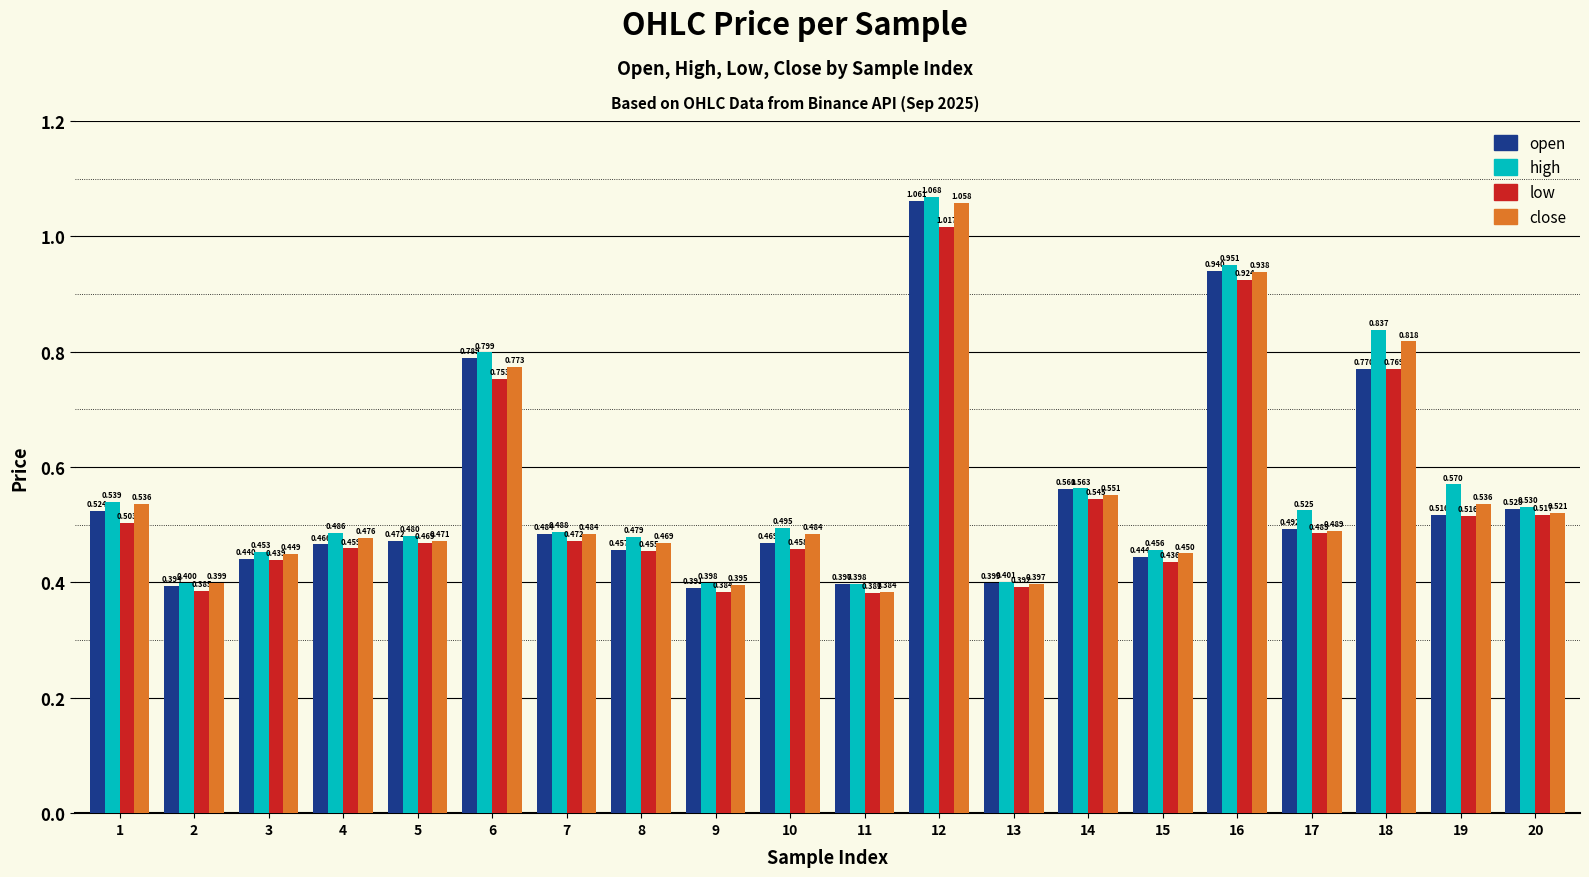

At which category does the chart reach its minimum across all series?

11